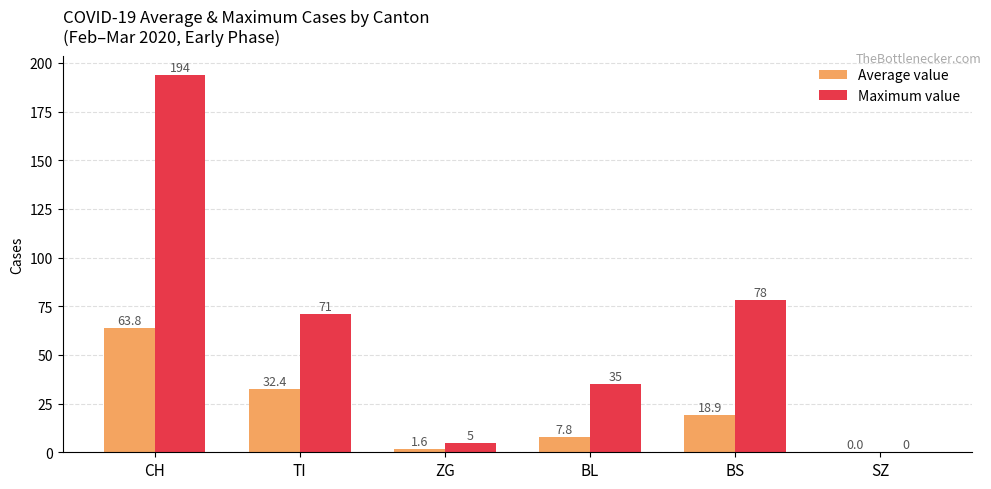

At which label is Average value closest to 31?

TI